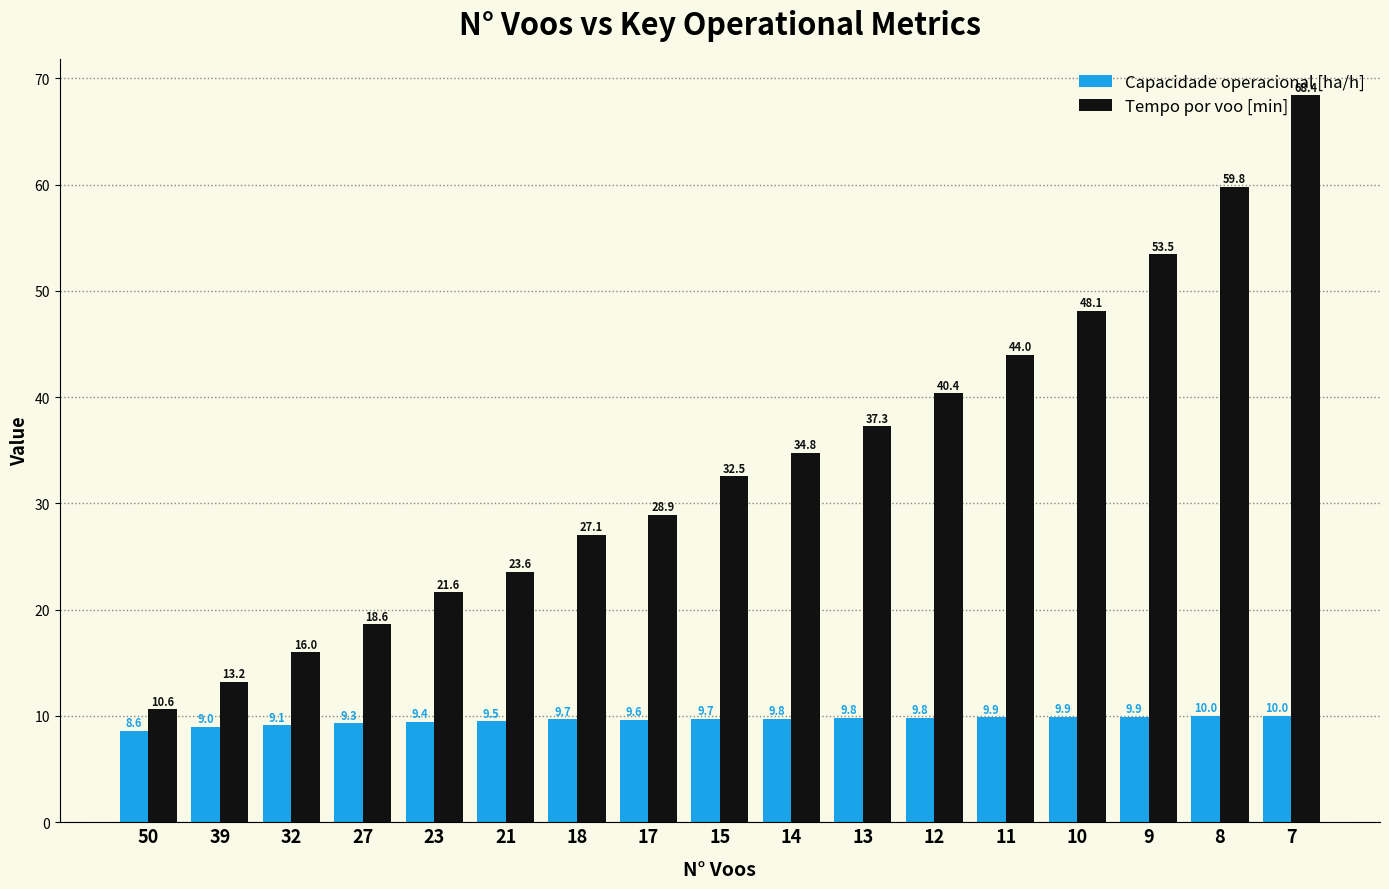

Does the chart contain any negative values?

No